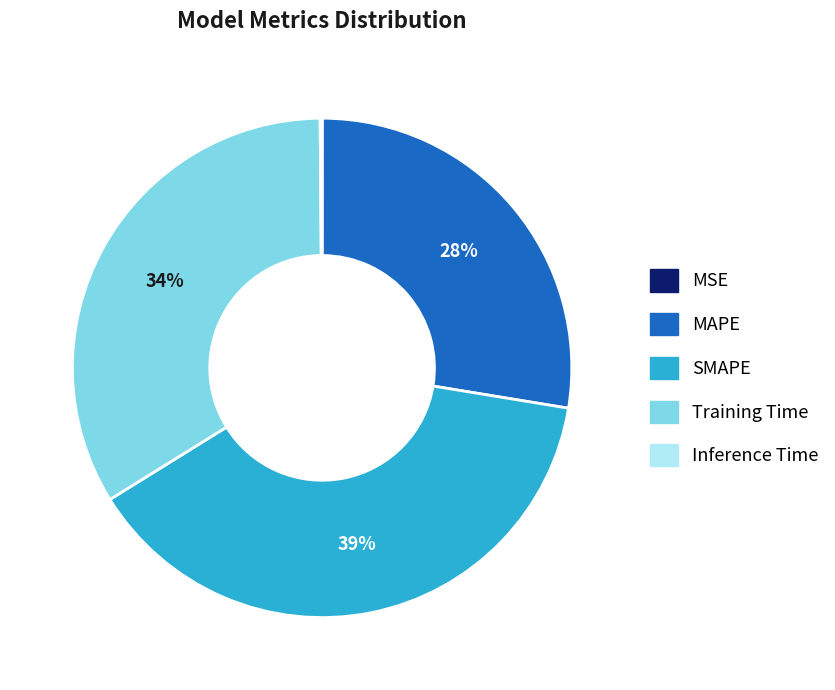

What percentage is the SMAPE slice, to the nearest percent?

39%